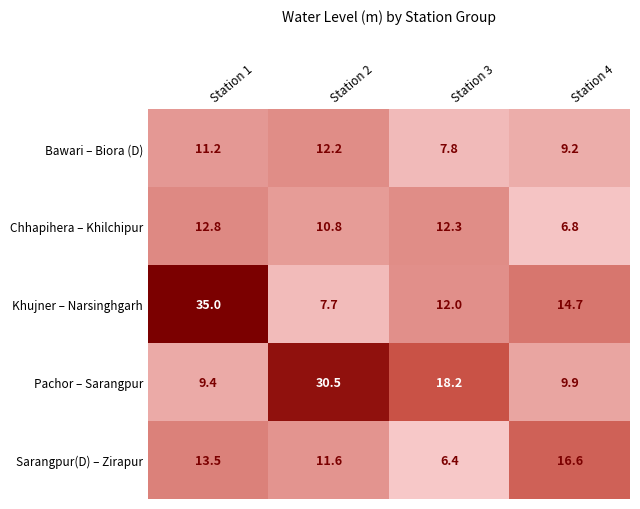

At which category is the sum across all series the highest?

Station 1